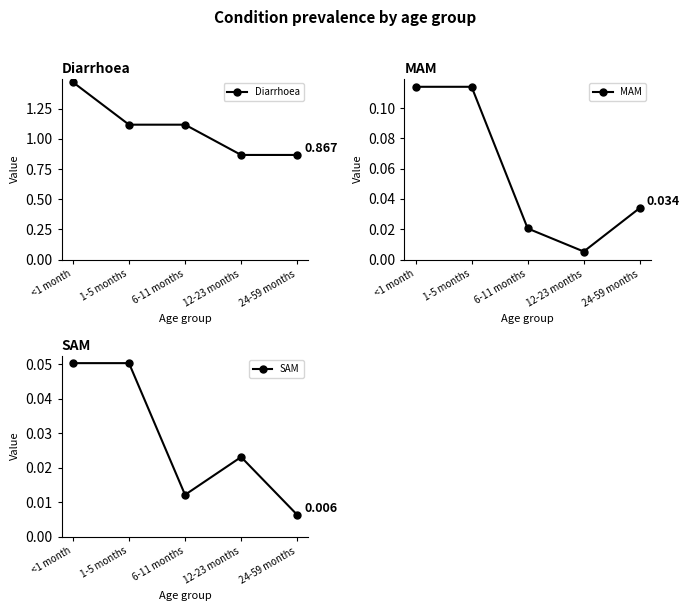

At 1-5 months, list the series in order from smallest to largest.

SAM, MAM, Diarrhoea